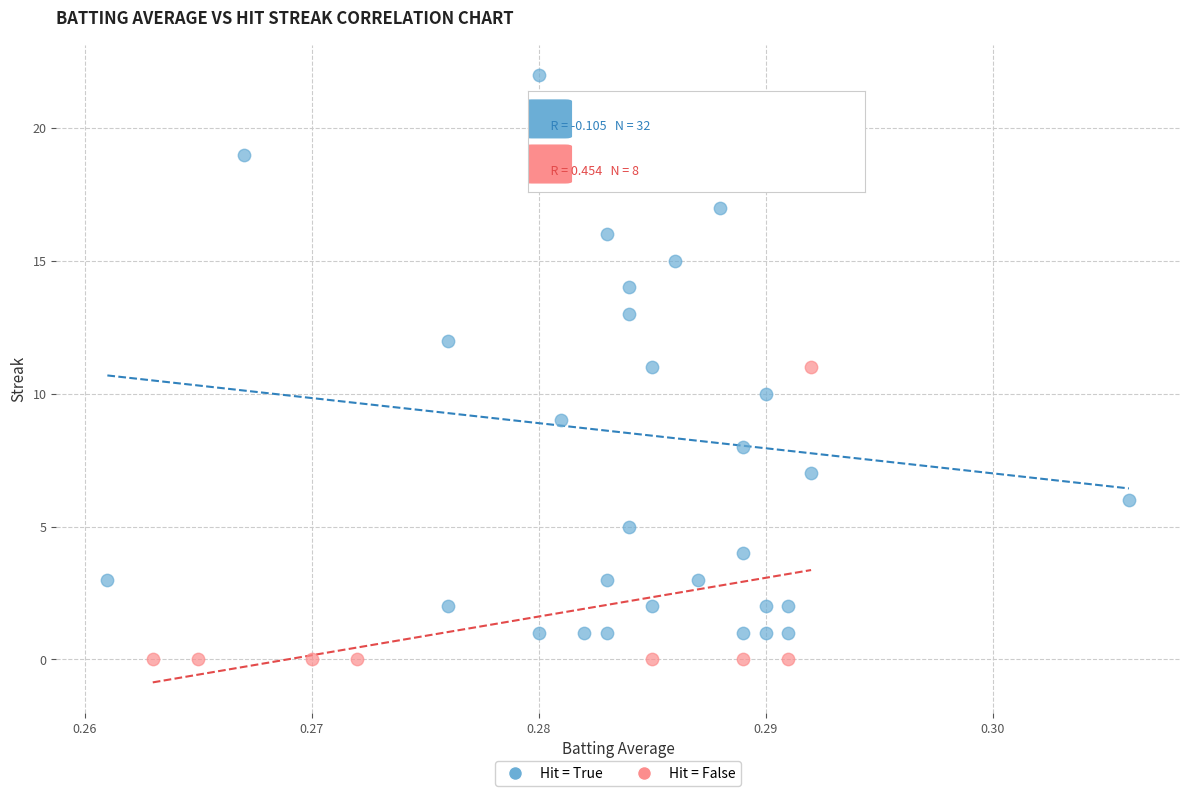

Which series contains the highest Y value?

Hit = True